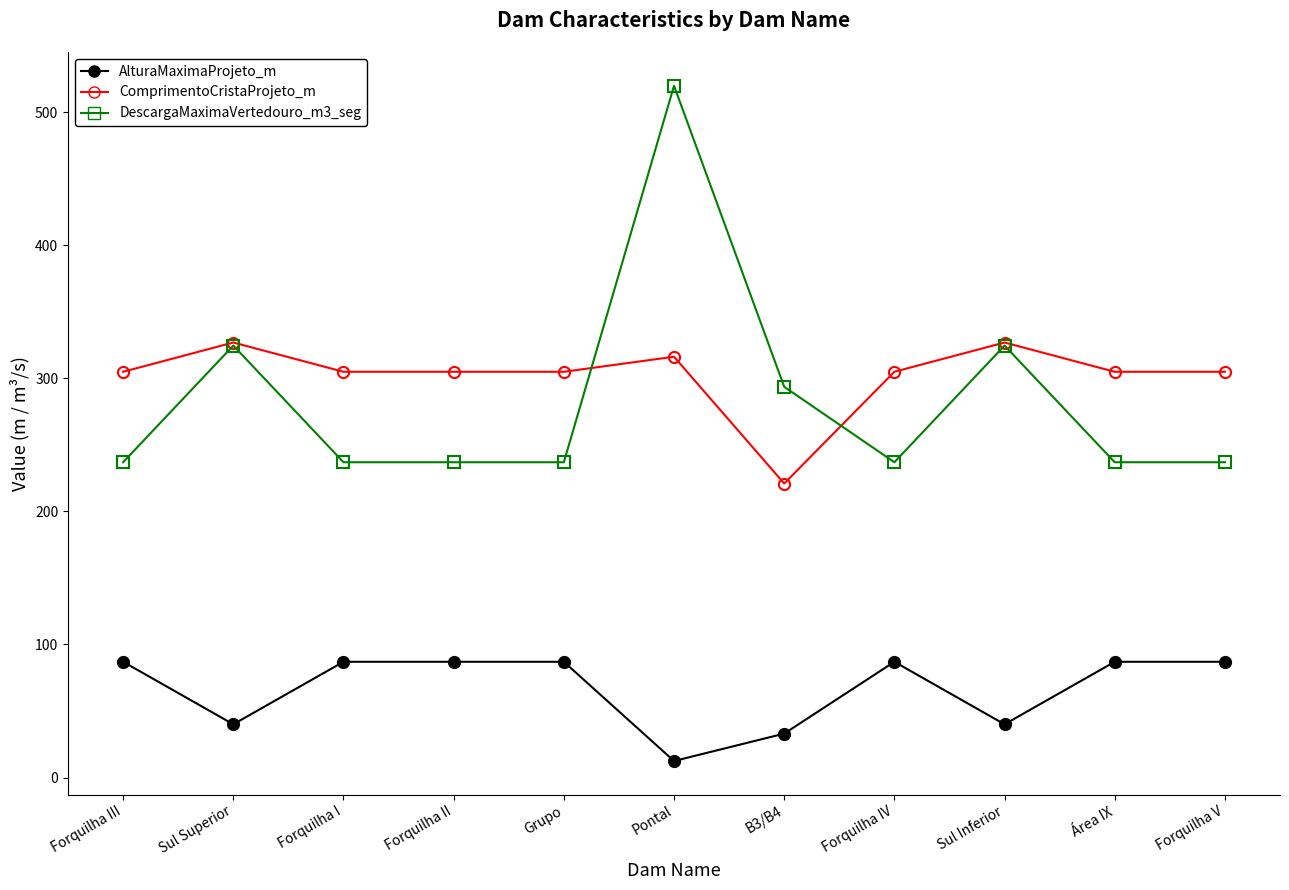

What is the label of the 5th point from the right?

B3/B4